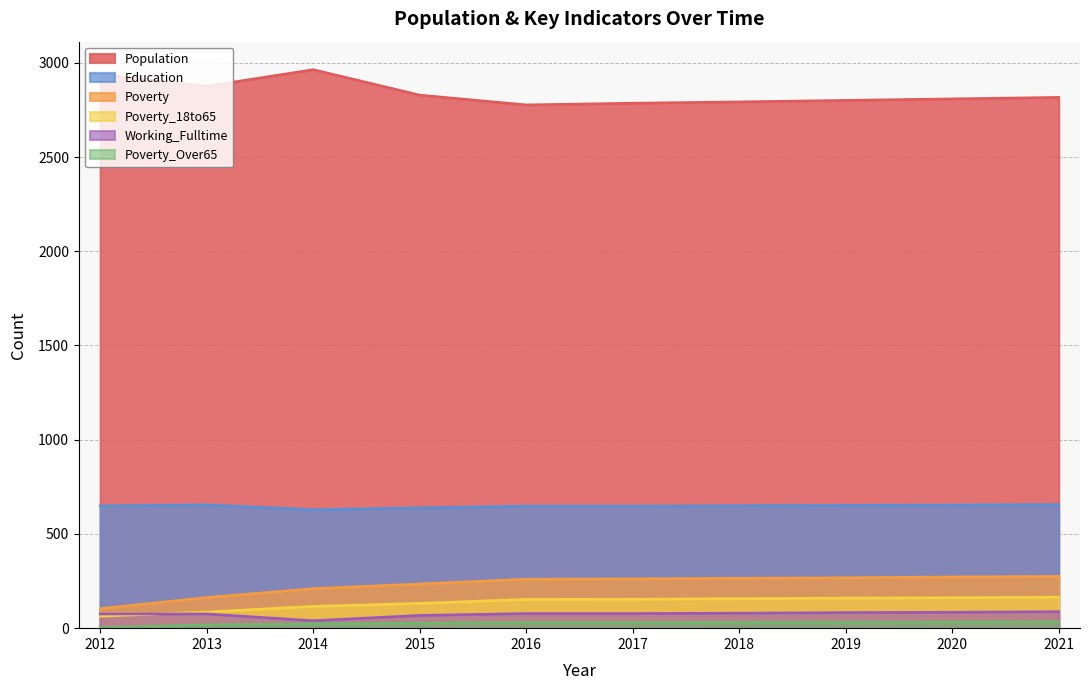

Where is the first local maximum for Working_Fulltime?

2013